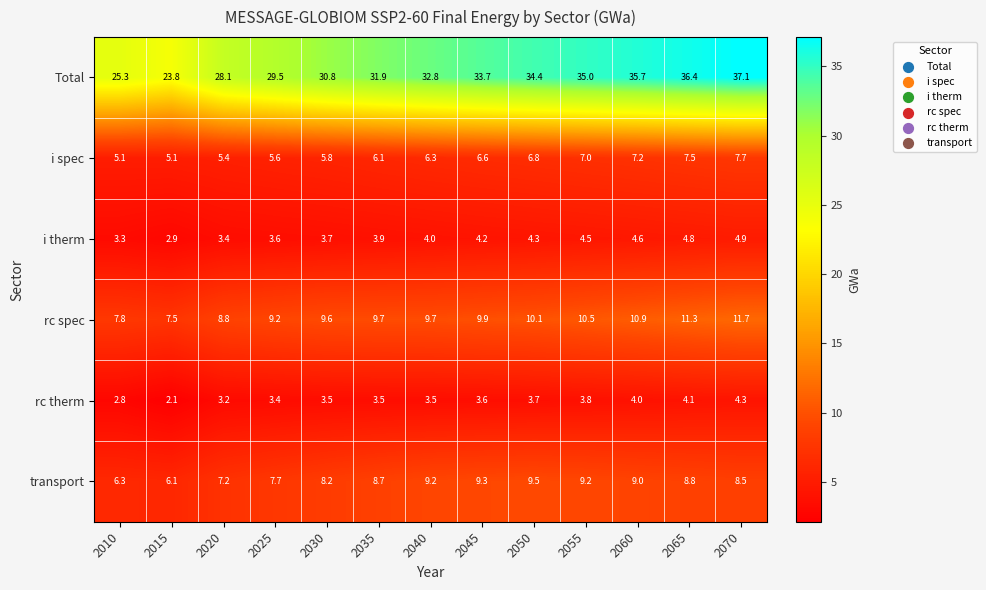

What is the difference between the maximum and minimum values in the i spec series?

2.6